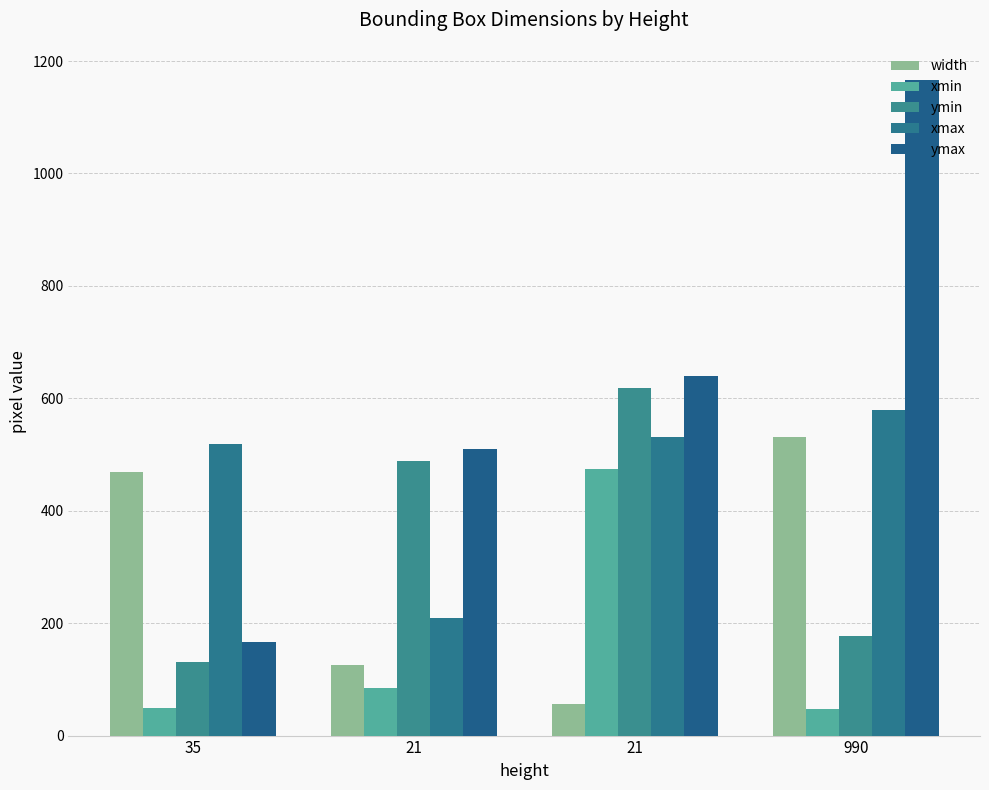

How many bars are there in total?

20